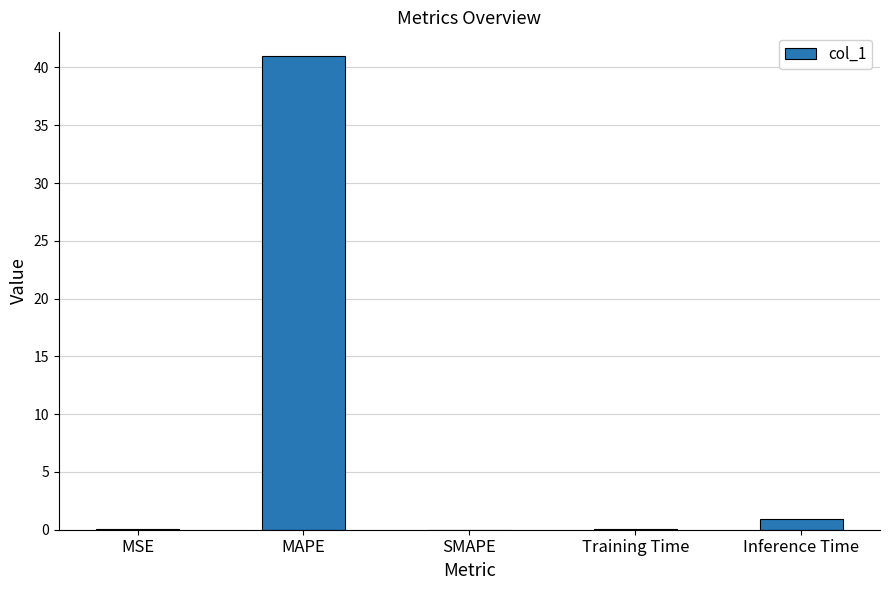

At which label is the value closest to 20?

Inference Time